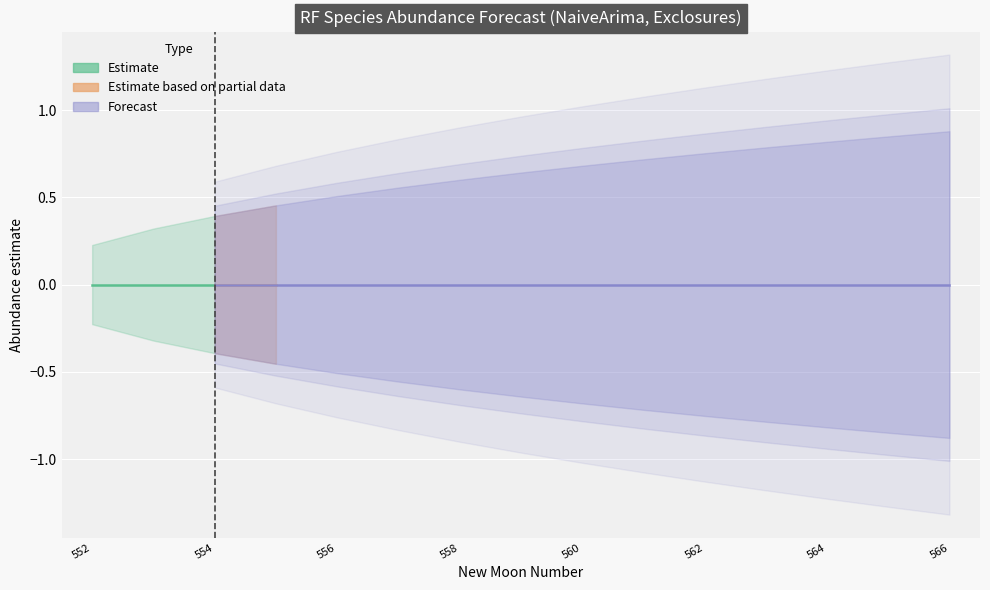

Read the lower_pi value at 558.

-0.6